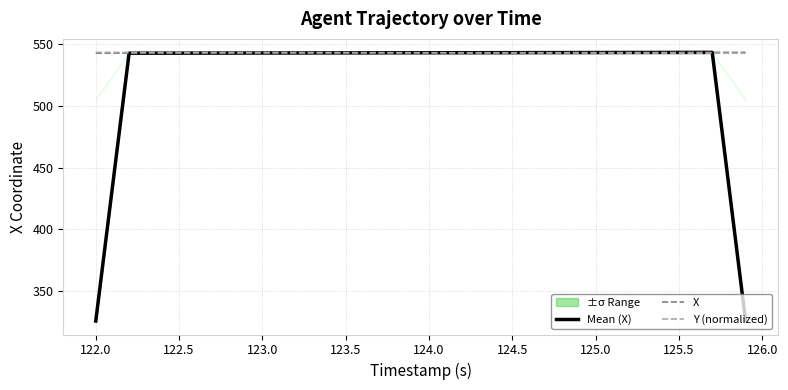

The Mean (X) series shows 543.6 at 125.5. True or false?

True